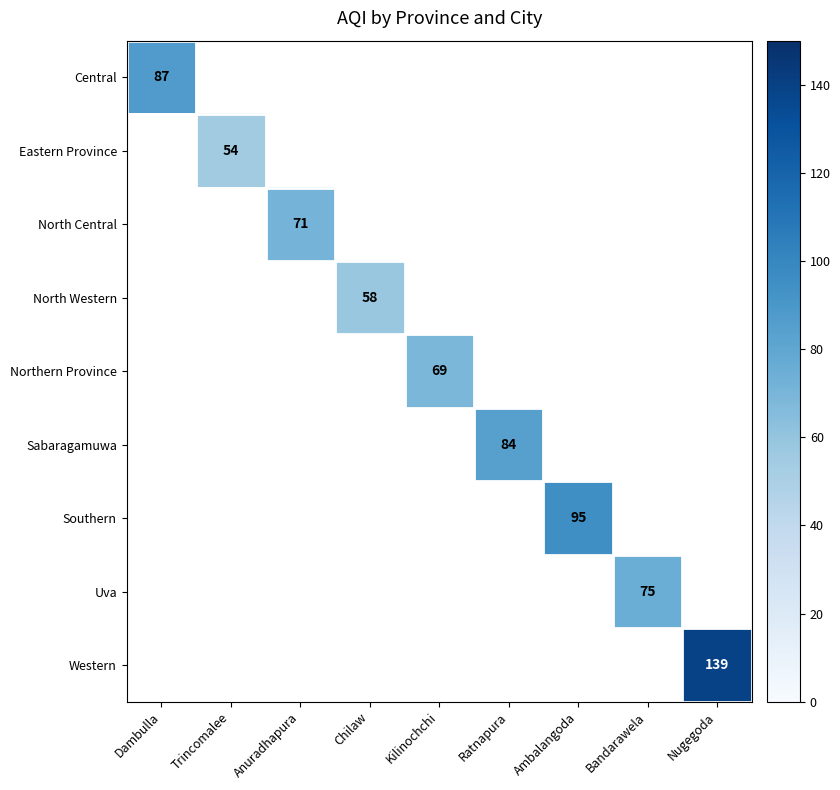

The Sabaragamuwa series shows 34 at Ratnapura. True or false?

False